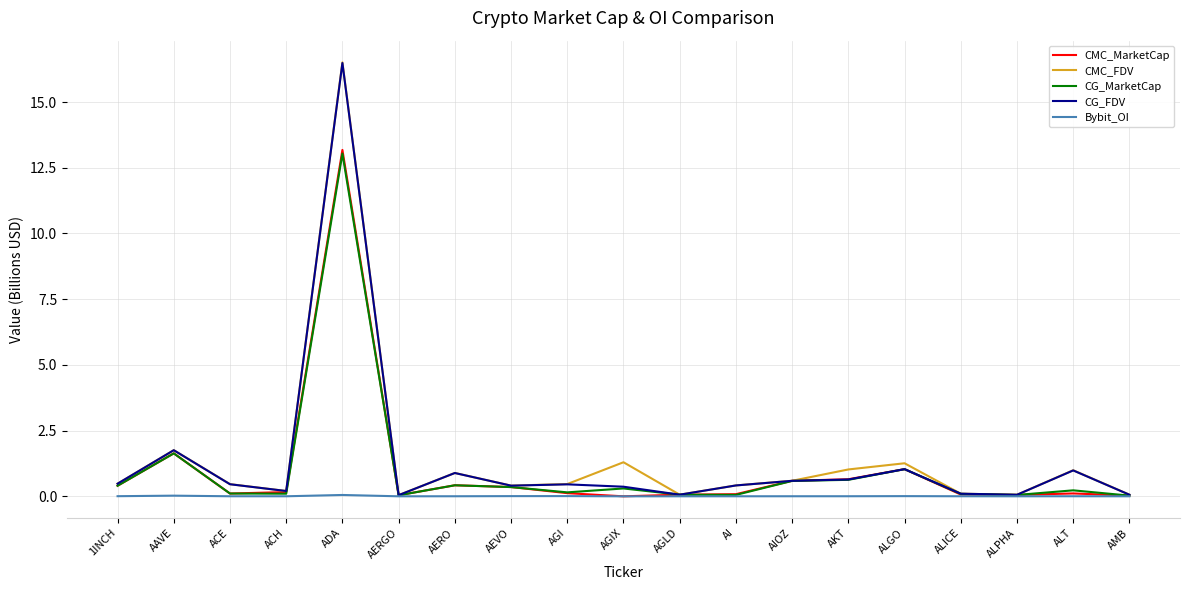

What is the difference between the maximum and minimum values in the CMC_MarketCap series?

13.2